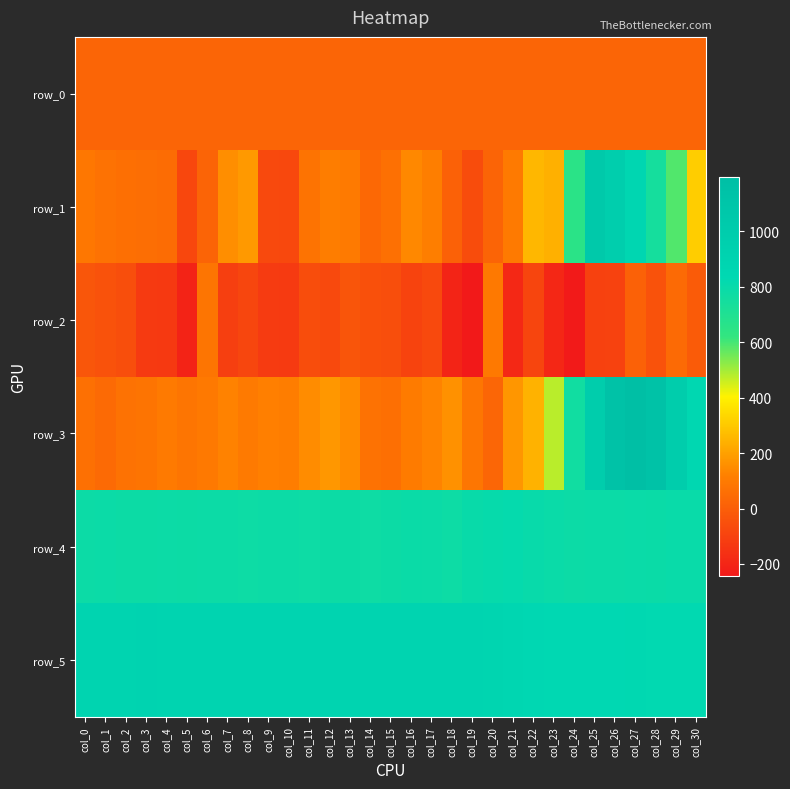

At which category does the chart reach its minimum across all series?

col_19